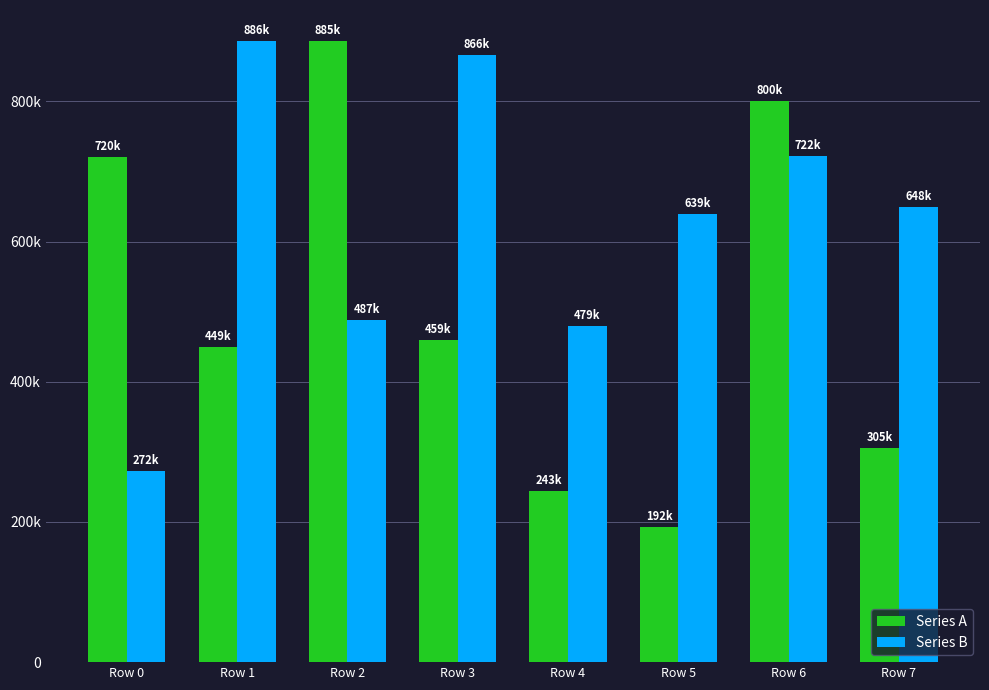

At which label does Series A first exceed 459352?

Row 0